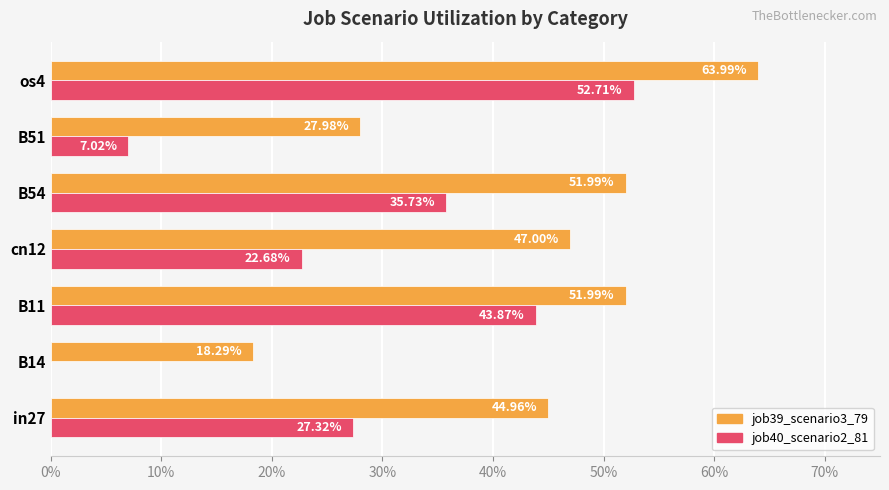

What are all the series names shown in the legend?

job39_scenario3_79, job40_scenario2_81